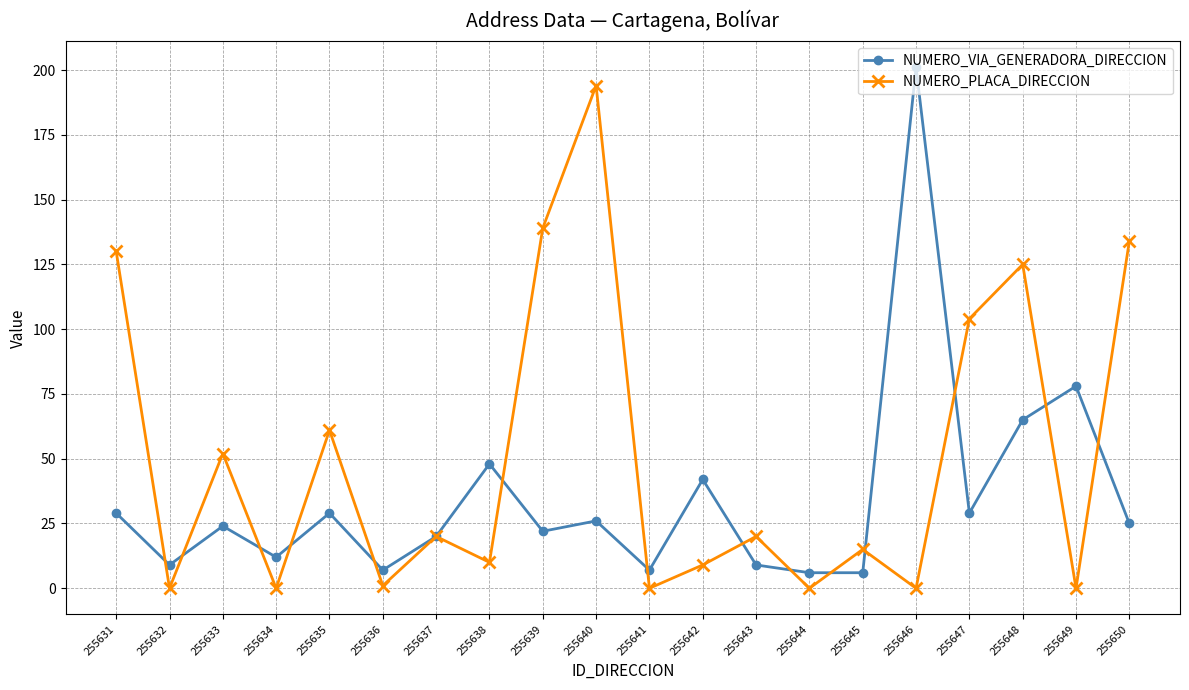

What is the difference between the second highest and minimum values in the NUMERO_VIA_GENERADORA_DIRECCION series?

72